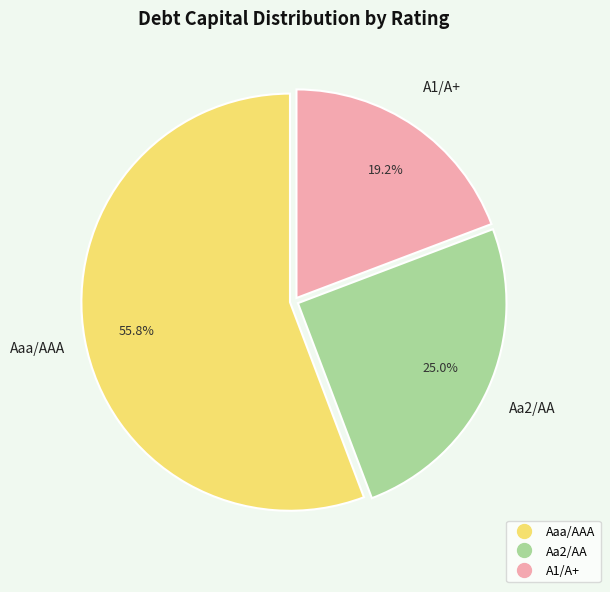

Which slice represents more than half of the pie?

Aaa/AAA